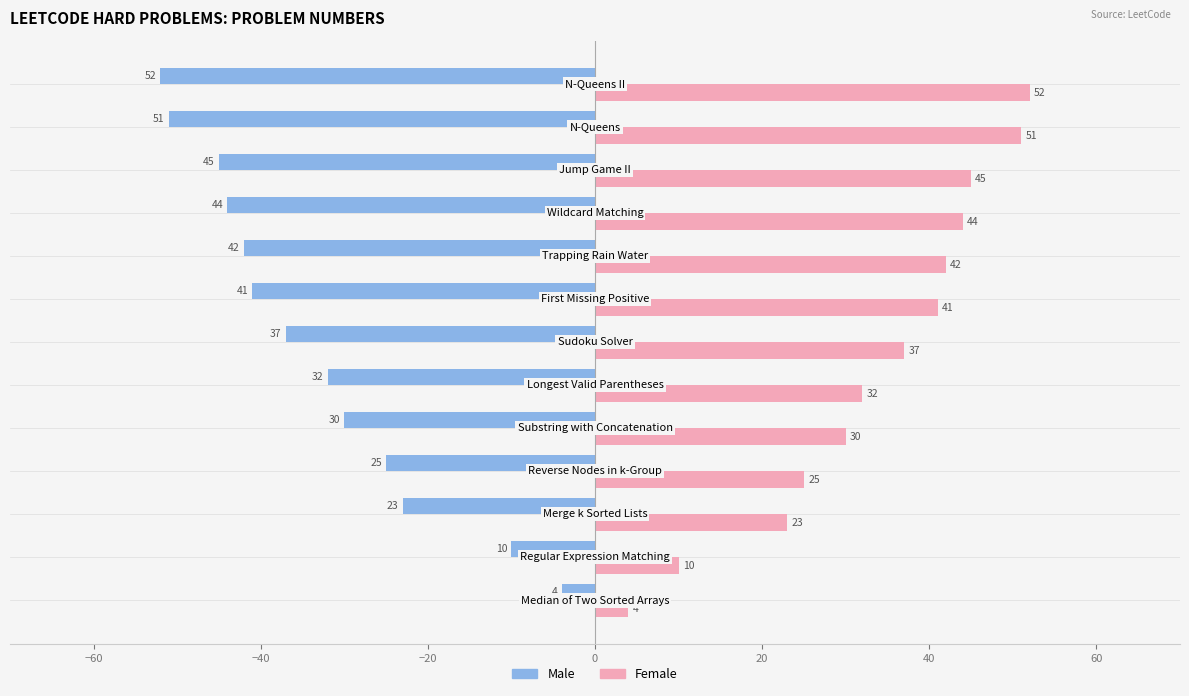

Which series has the largest total across all categories?

Female